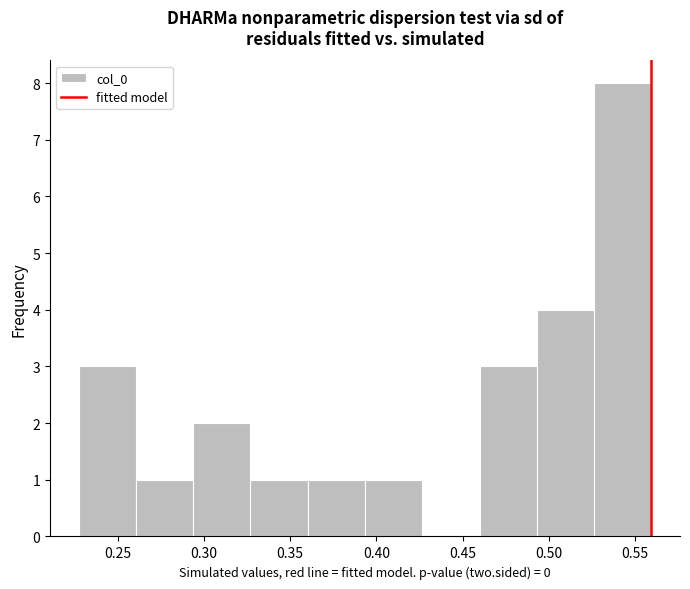

Over which range of the x-axis is the bar tallest?

0.525 to 0.560